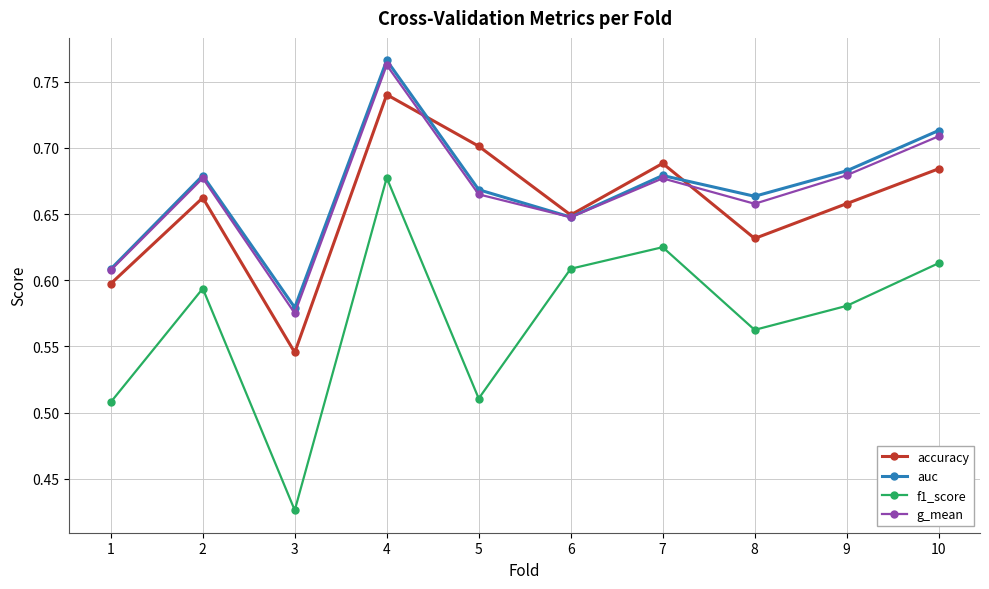

At which category does the chart reach its peak across all series?

4